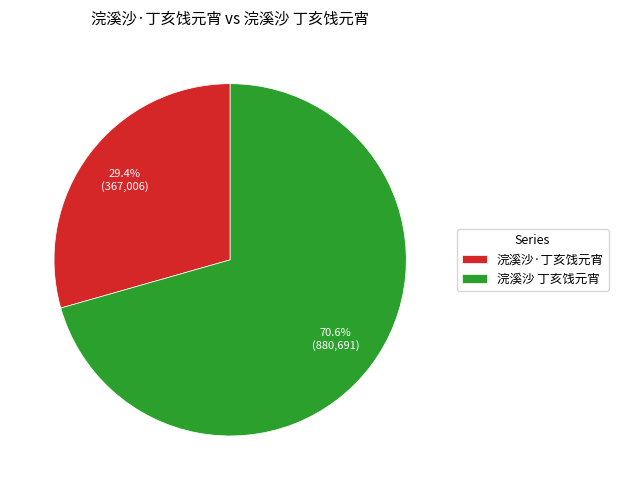

What is the ratio of the value at 浣溪沙·丁亥饯元宵 to the value at 浣溪沙 丁亥饯元宵?

0.4